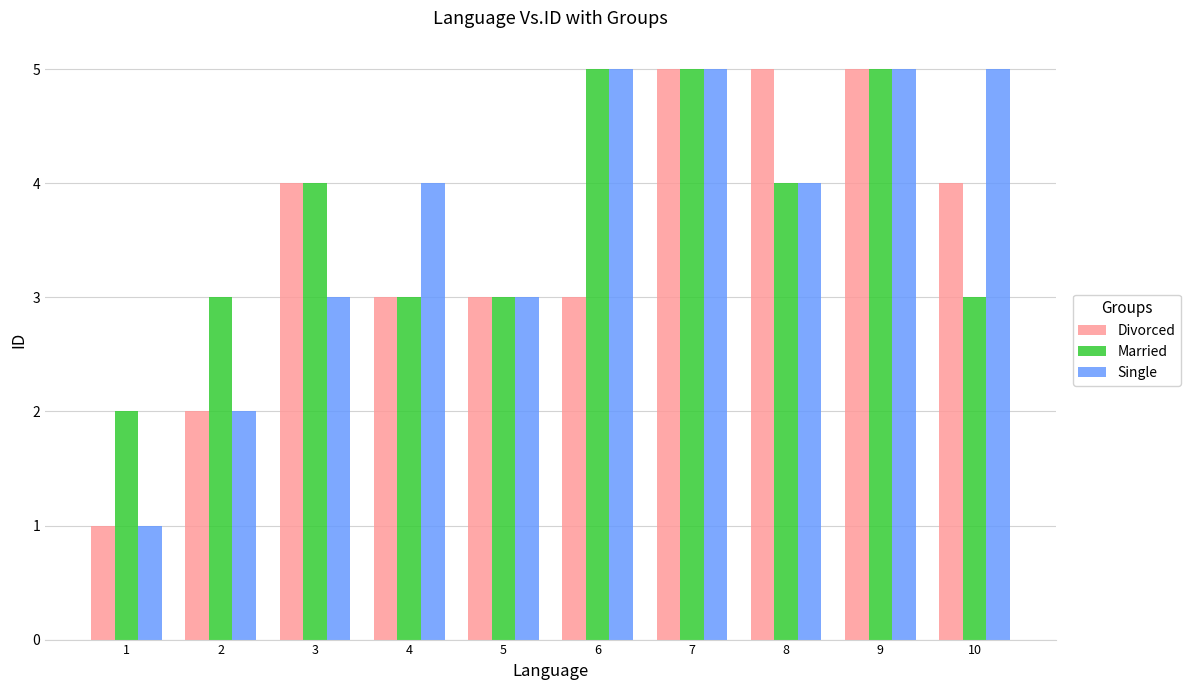

How many bars are there in total?

30